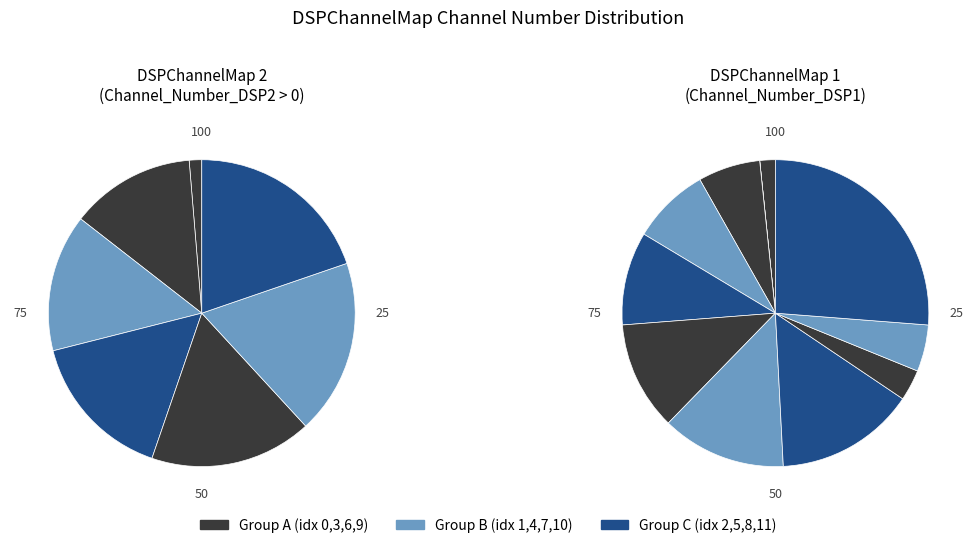

To the nearest percent, what is the combined percentage of 11 and 10?

32%